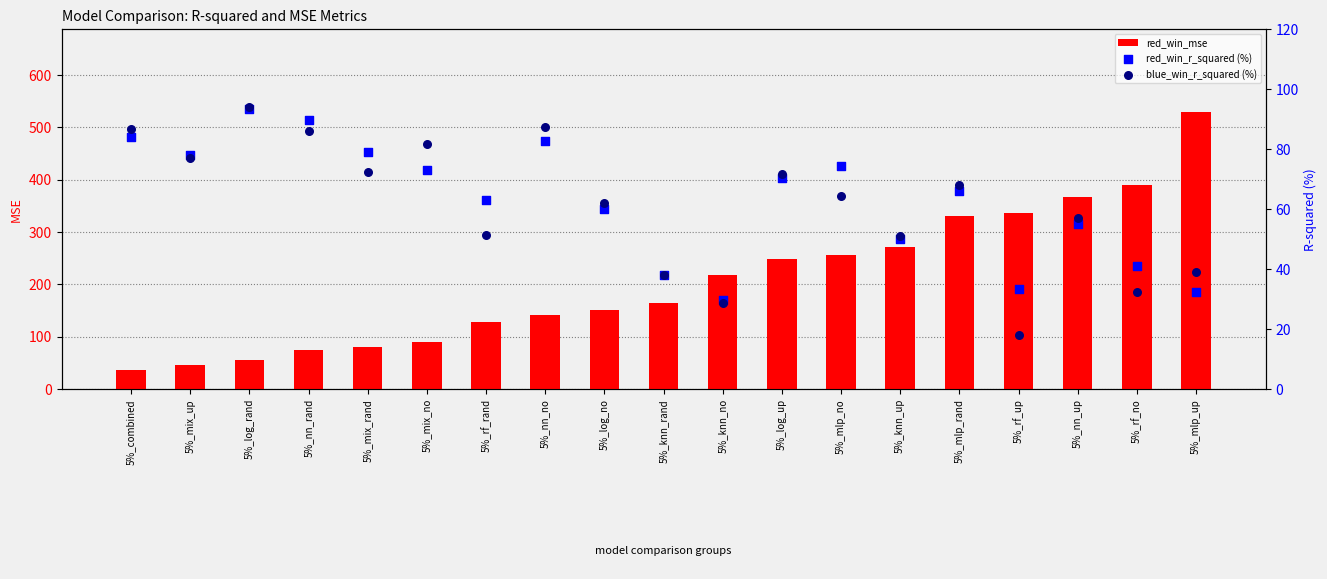

Is the value of blue_win_r_squared (%) at 5%_knn_no greater than the value of red_win_mse at 5%_nn_rand?

No